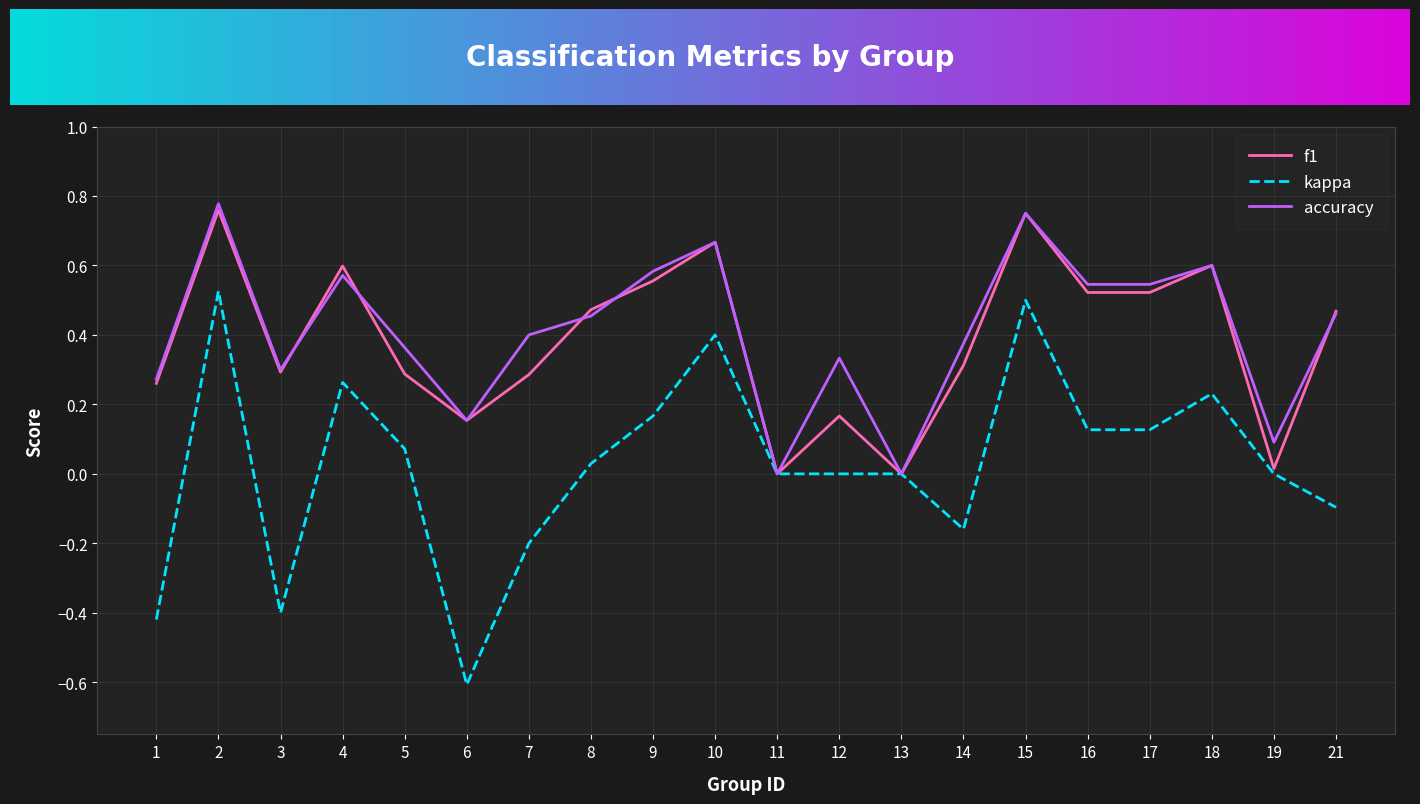

What is the sum of all f1 values?

7.7